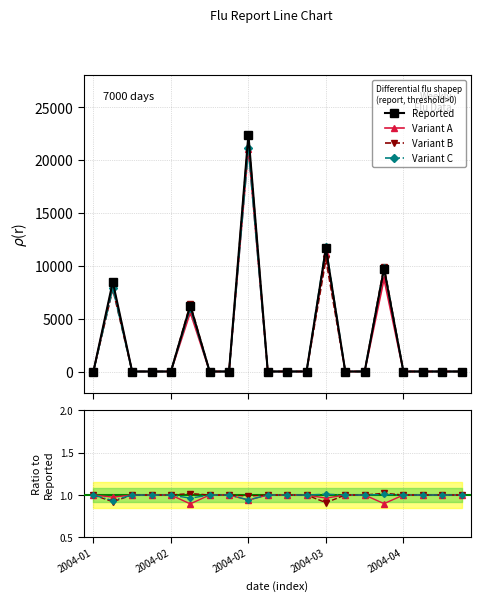

Reading right to left, extract all data points from this chart.

Reported: 0.0	0.0	0.0	0.0	9732.5	0.0	0.0	11674.0	0.0	0.0	0.0	22430.6	0.0	0.0	6242.5	0.0	0.0	0.0	8487.3	0.0
Variant A: 1.0	1.0	1.0	1.0	0.9	1.0	1.0	1.0	1.0	1.0	1.0	0.9	1.0	1.0	0.9	1.0	1.0	1.0	1.0	1.0
Variant B: 1.0	1.0	1.0	1.0	1.0	1.0	1.0	0.9	1.0	1.0	1.0	1.0	1.0	1.0	1.0	1.0	1.0	1.0	0.9	1.0
Variant C: 1.0	1.0	1.0	1.0	1.0	1.0	1.0	1.0	1.0	1.0	1.0	0.9	1.0	1.0	1.0	1.0	1.0	1.0	0.9	1.0